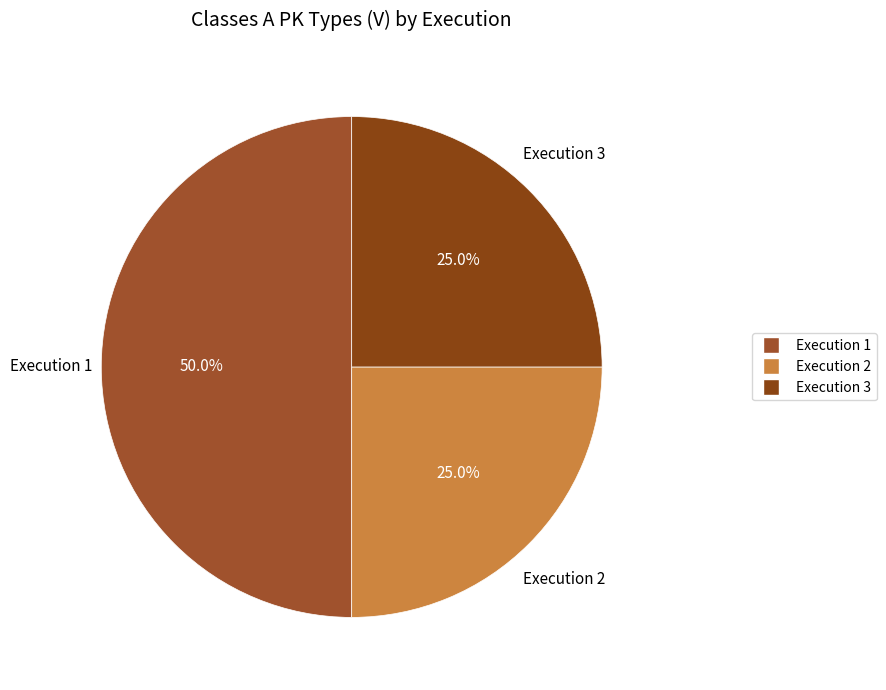

Count the number of slices in the pie.

3